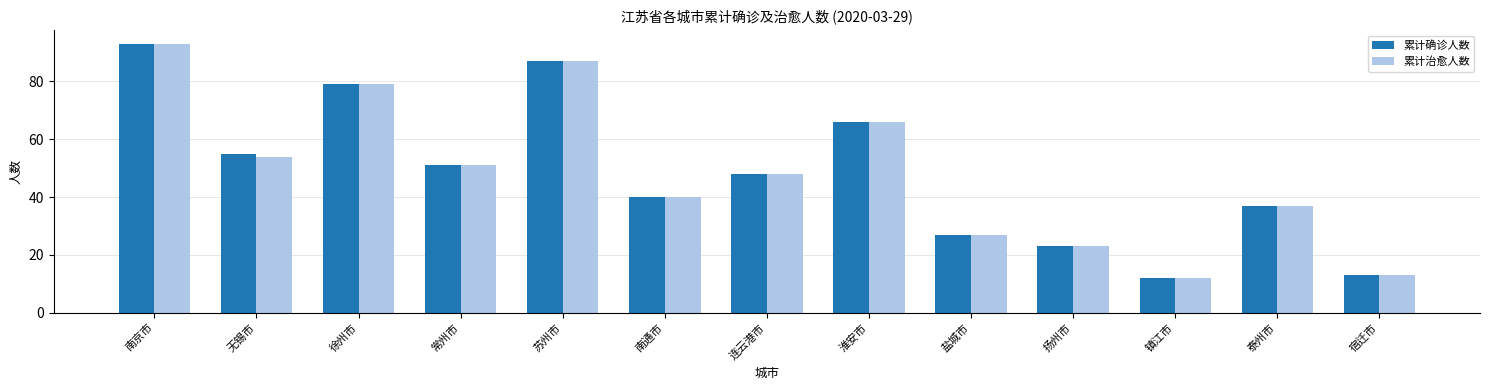

The value of 累计确诊人数 at 扬州市 is 23. True or false?

True